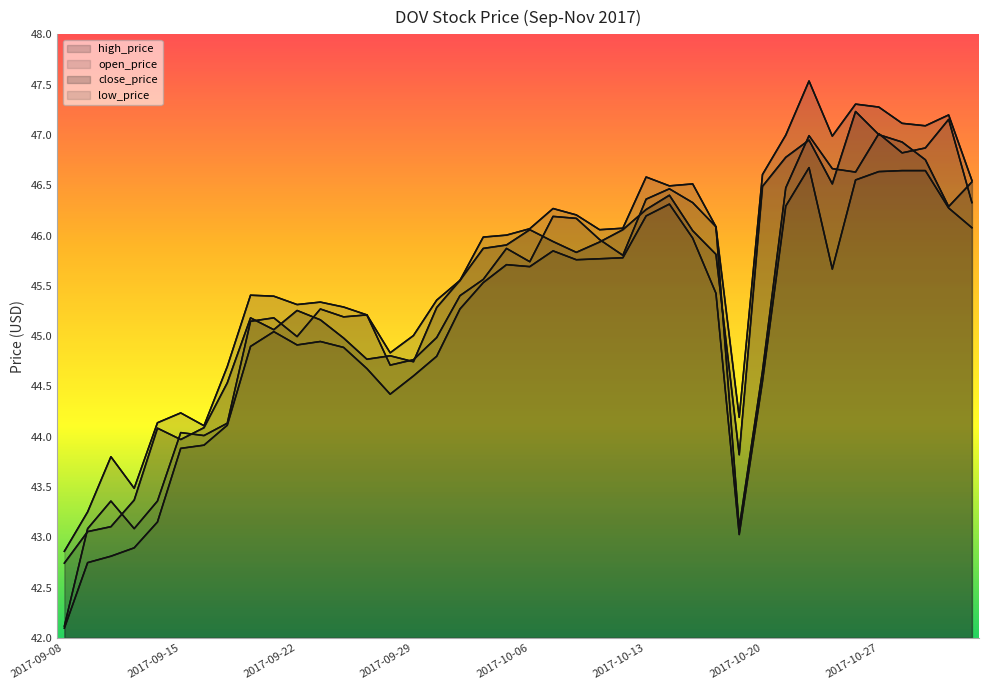

Which series has the largest range (max minus min)?

open_price